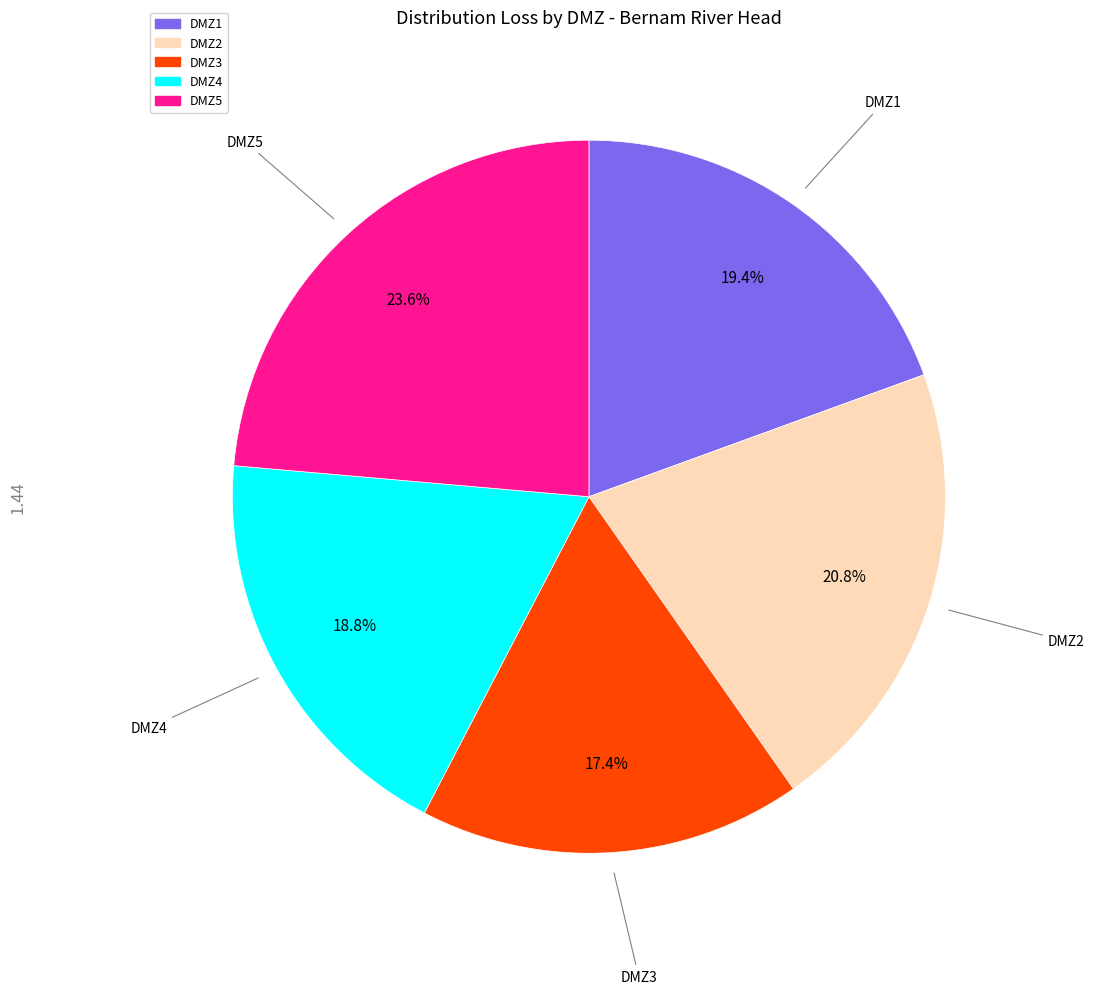

The DMZ4 slice represents 5% of the pie. True or false?

False